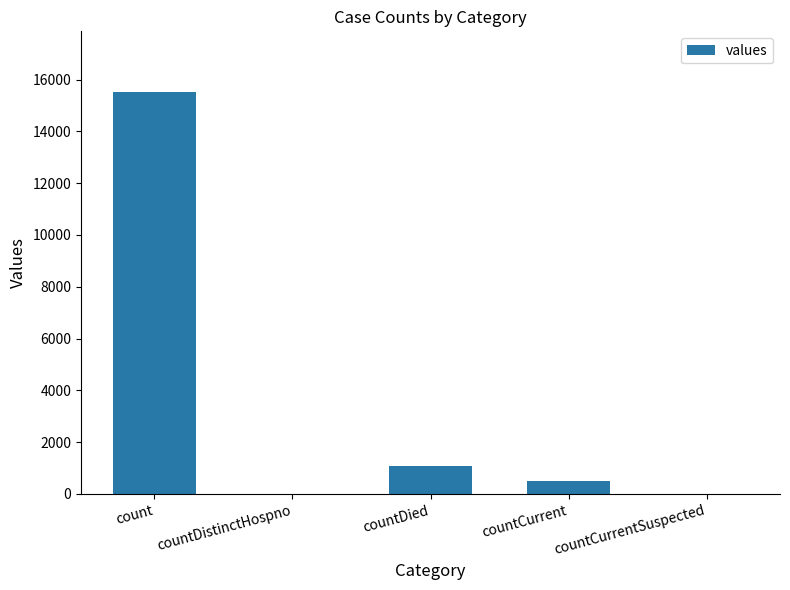

What is the sum of the values at countCurrent and countDistinctHospno?

486